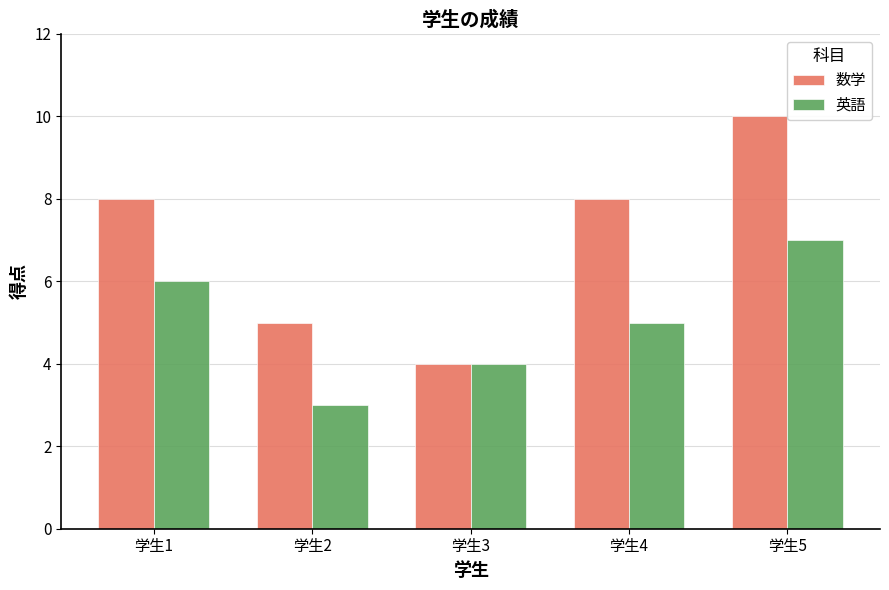

What is the total value across all series at 学生4?

13